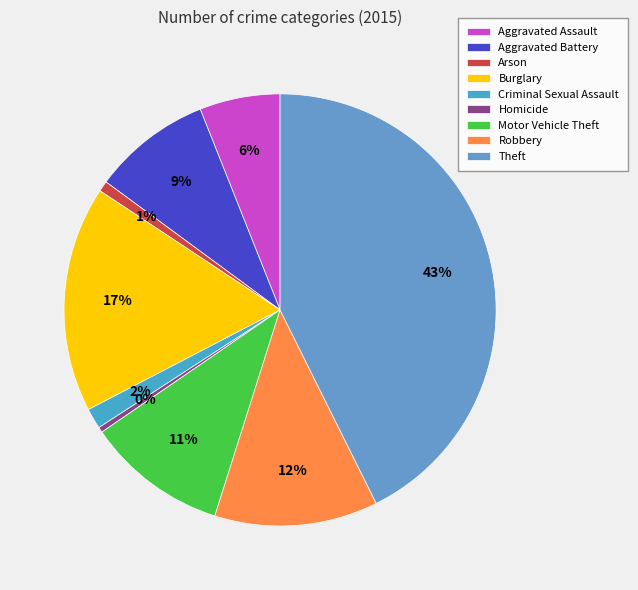

Count the number of slices in the pie.

9